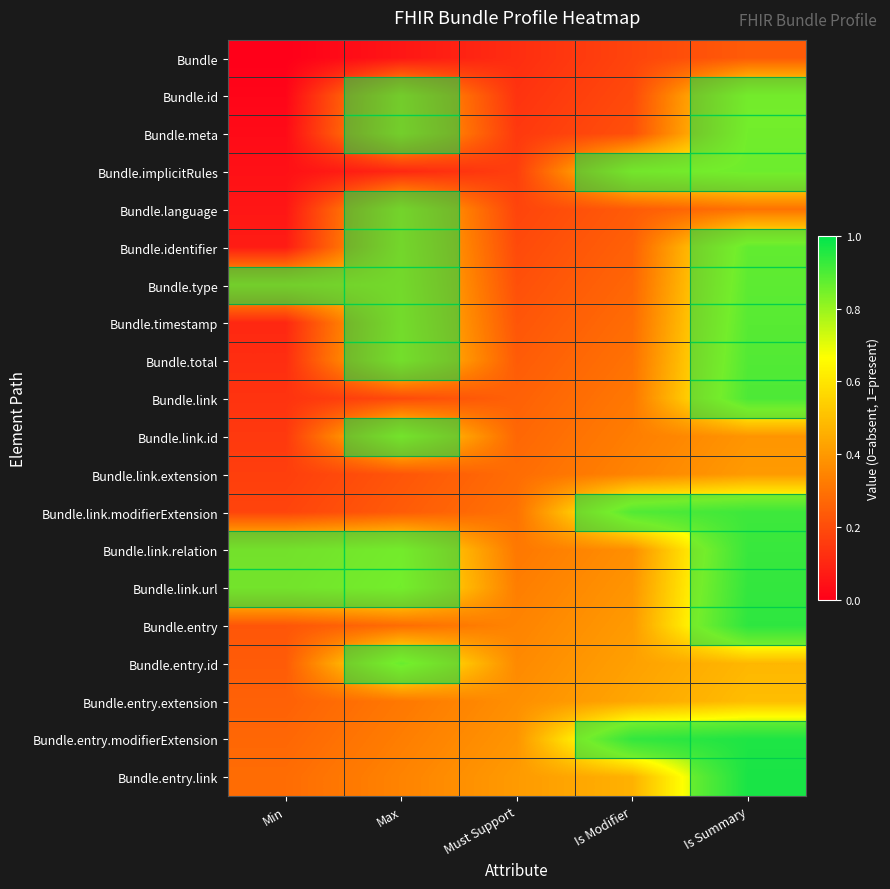

Which series has the largest range (max minus min)?

Bundle.identifier